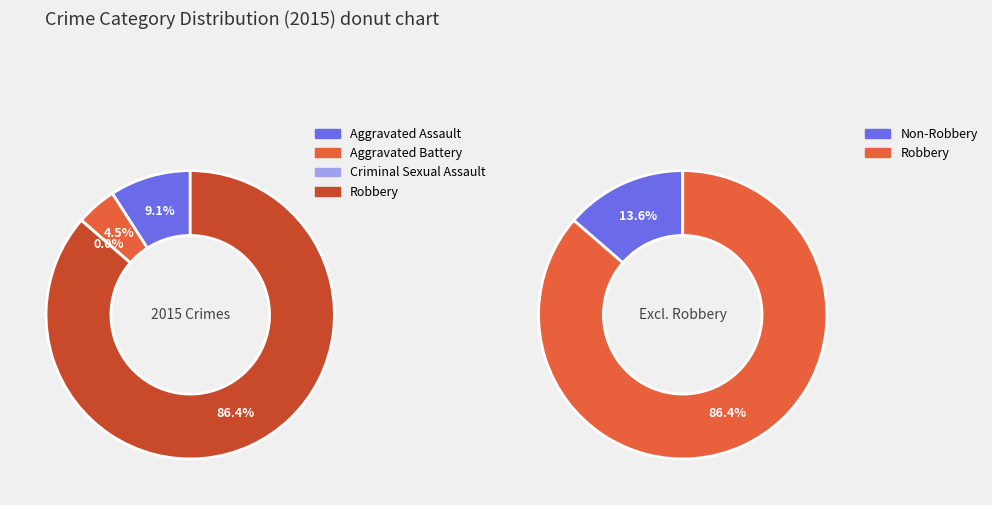

Which slice is the largest?

Robbery